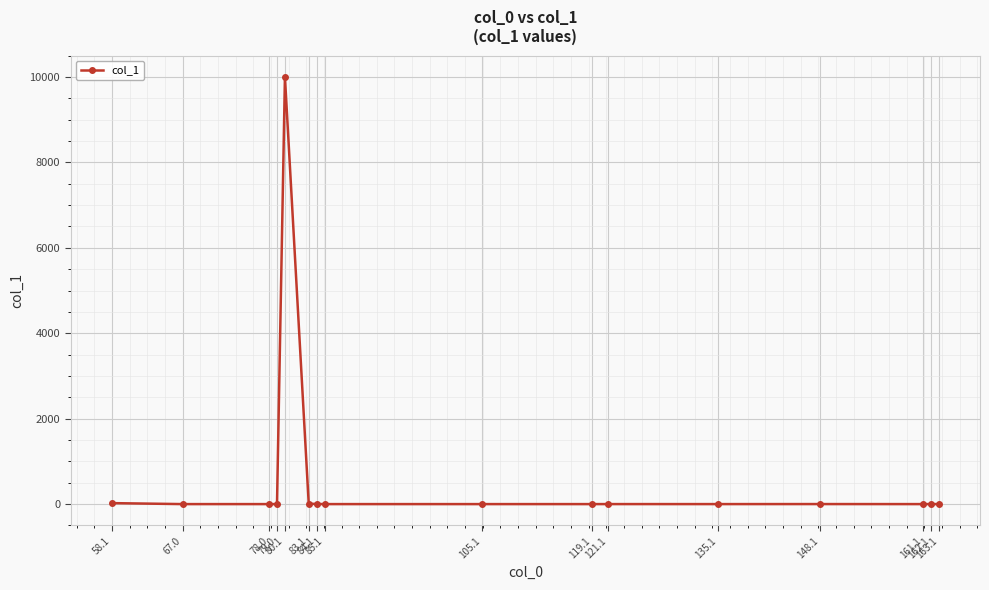

Count the number of data series in this chart.

1